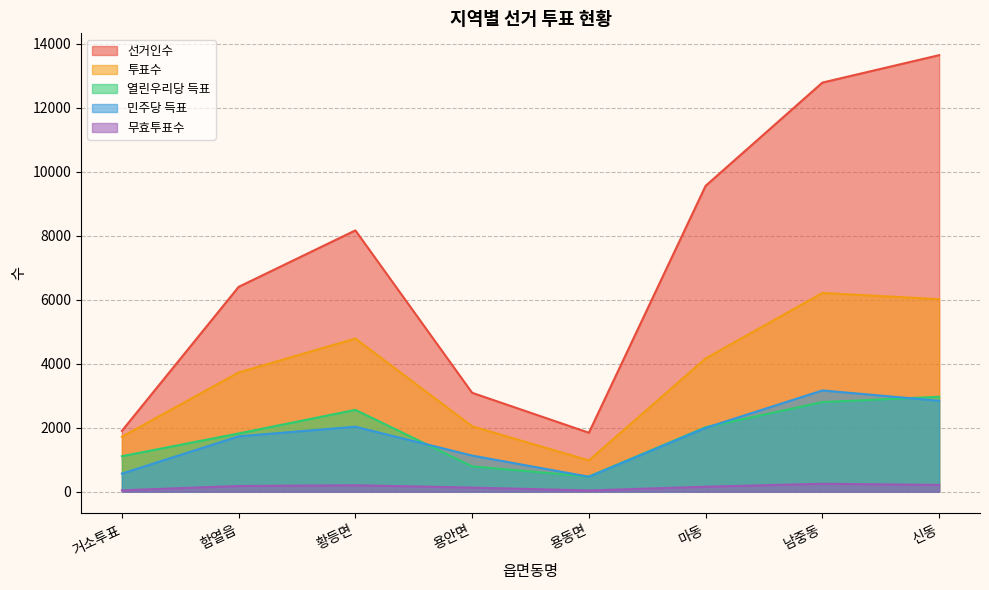

What is the minimum value shown in the chart?

38